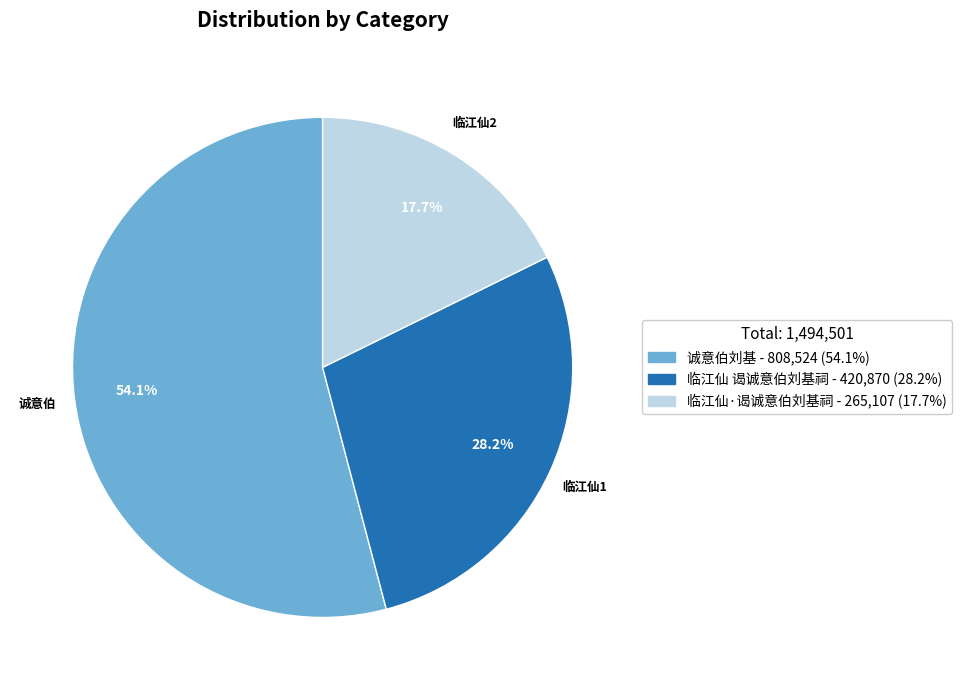

To the nearest percent, what is the difference between the largest and smallest slice percentages?

36%